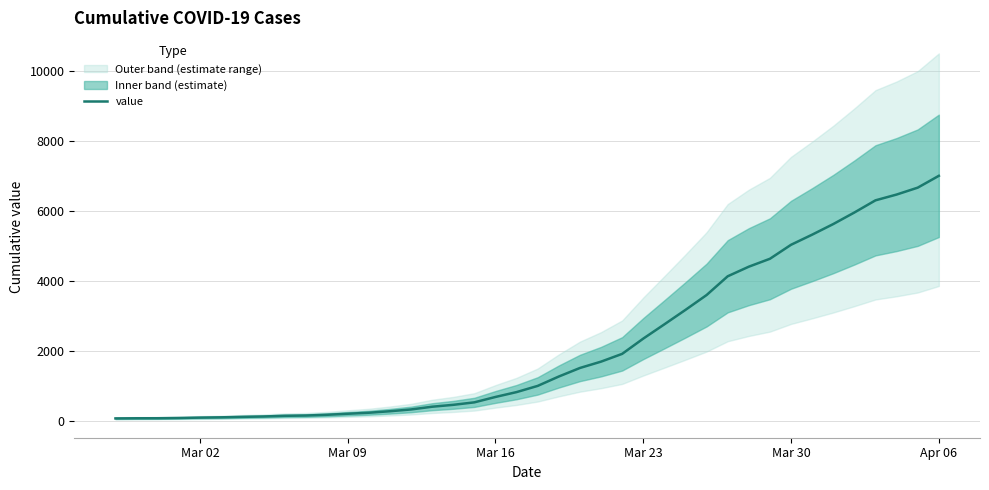

What is the maximum value for value?

6995